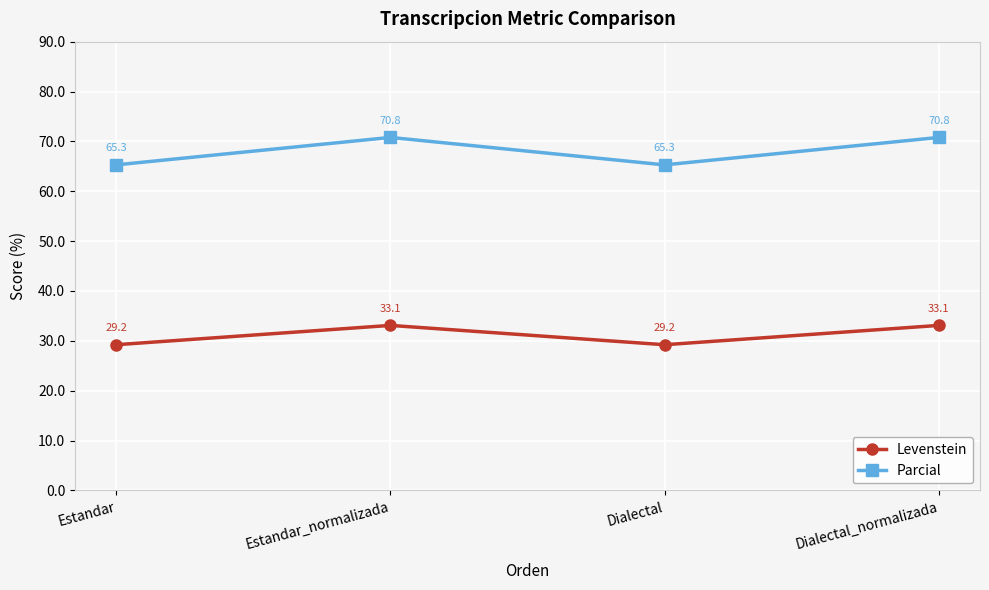

Reading left to right, extract all data points from this chart.

Levenstein: Estandar=29.2	Estandar_normalizada=33.1	Dialectal=29.2	Dialectal_normalizada=33.1
Parcial: Estandar=65.3	Estandar_normalizada=70.8	Dialectal=65.3	Dialectal_normalizada=70.8